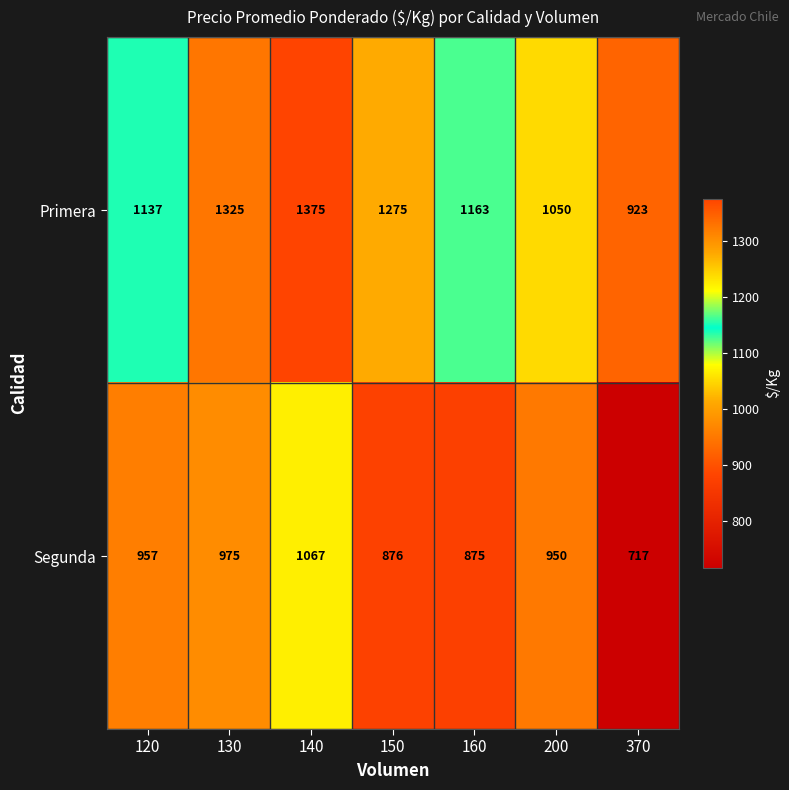

Rank the series by their maximum value, from highest to lowest.

Primera, Segunda